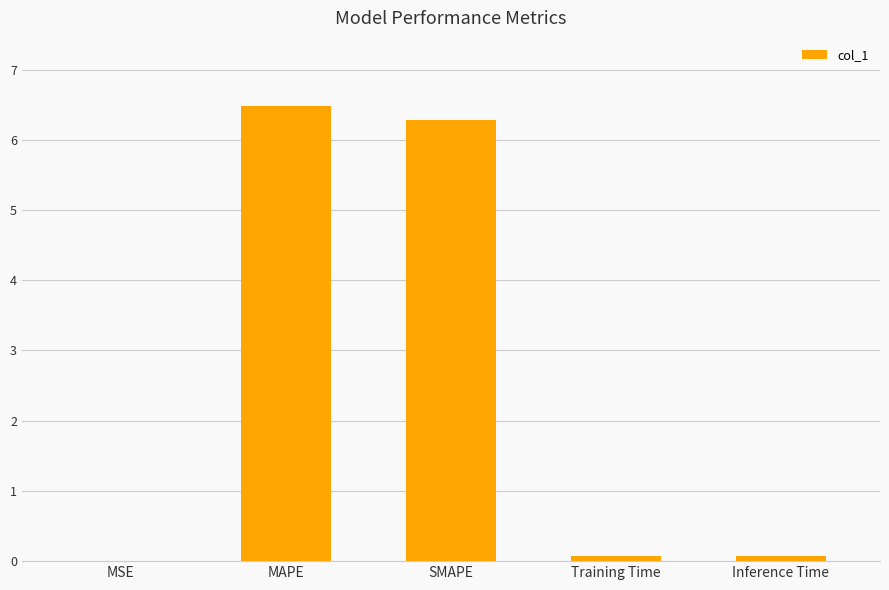

What is the sum of all values?

12.9